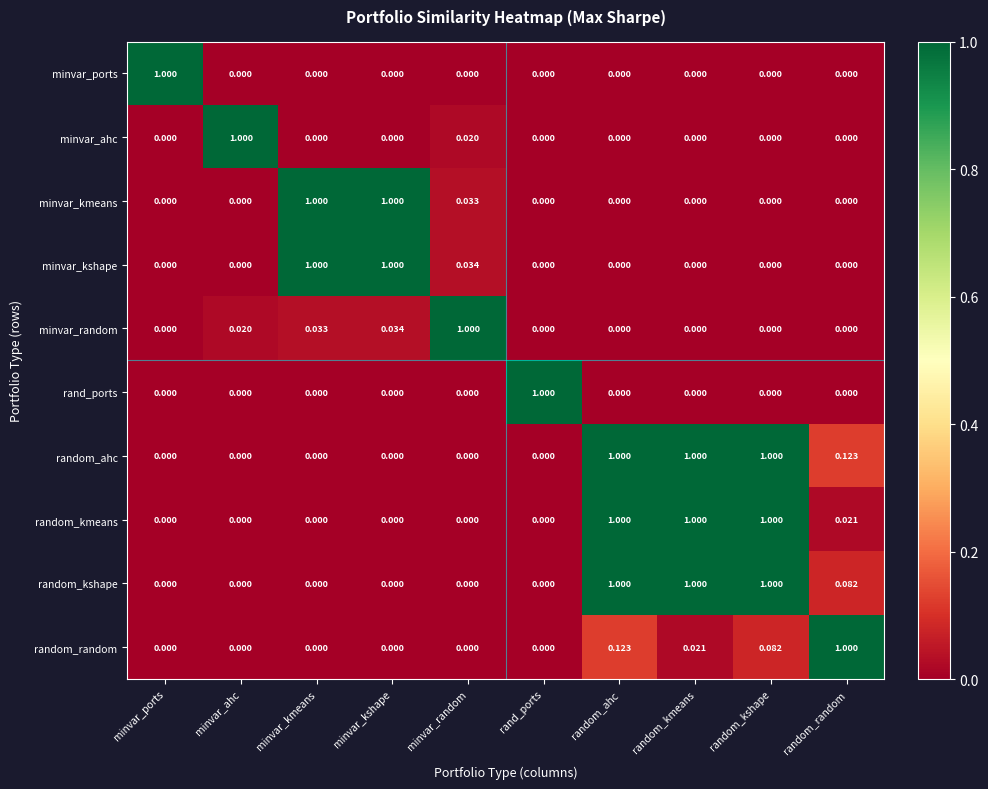

What is the total value across all series at random_random?

1.2